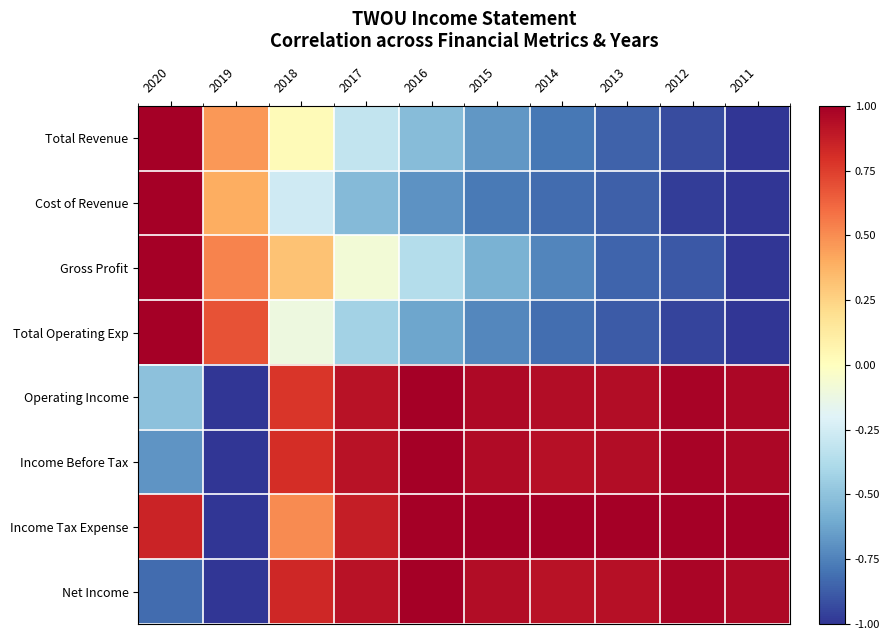

Reading left to right, transcribe all the data shown in this chart.

Total Revenue: 2020=1.0	2019=0.5	2018=0.0	2017=-0.3	2016=-0.5	2015=-0.7	2014=-0.8	2013=-0.9	2012=-0.9	2011=-1.0
Cost of Revenue: 2020=1.0	2019=0.4	2018=-0.3	2017=-0.5	2016=-0.7	2015=-0.8	2014=-0.8	2013=-0.9	2012=-1.0	2011=-1.0
Gross Profit: 2020=1.0	2019=0.5	2018=0.3	2017=-0.1	2016=-0.4	2015=-0.6	2014=-0.7	2013=-0.8	2012=-0.9	2011=-1.0
Total Operating Exp: 2020=1.0	2019=0.7	2018=-0.1	2017=-0.4	2016=-0.6	2015=-0.7	2014=-0.8	2013=-0.9	2012=-0.9	2011=-1.0
Operating Income: 2020=-0.5	2019=-1.0	2018=0.8	2017=0.9	2016=1.0	2015=1.0	2014=0.9	2013=0.9	2012=1.0	2011=1.0
Income Before Tax: 2020=-0.7	2019=-1.0	2018=0.8	2017=0.9	2016=1.0	2015=0.9	2014=0.9	2013=0.9	2012=1.0	2011=1.0
Income Tax Expense: 2020=0.8	2019=-1.0	2018=0.5	2017=0.9	2016=1.0	2015=1.0	2014=1.0	2013=1.0	2012=1.0	2011=1.0
Net Income: 2020=-0.8	2019=-1.0	2018=0.8	2017=0.9	2016=1.0	2015=0.9	2014=0.9	2013=0.9	2012=1.0	2011=1.0